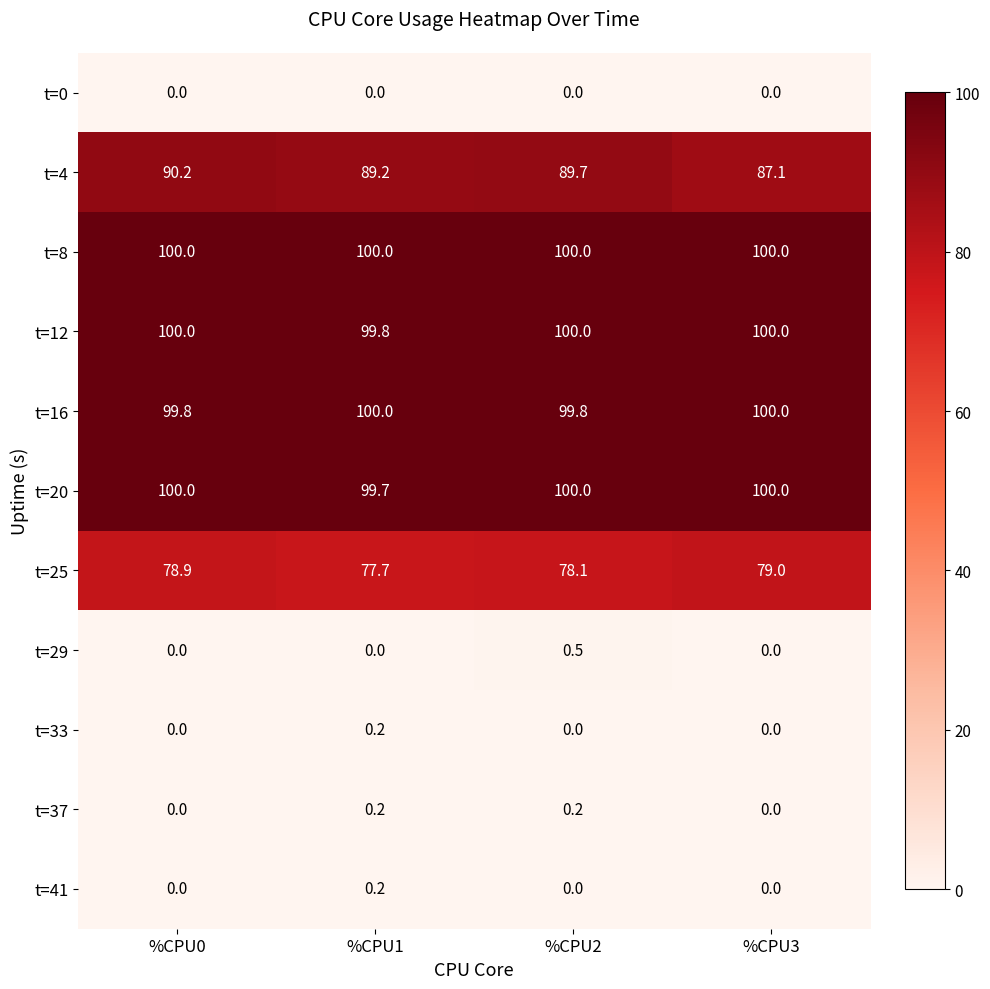

What is the total value across all series at %CPU3?

566.1